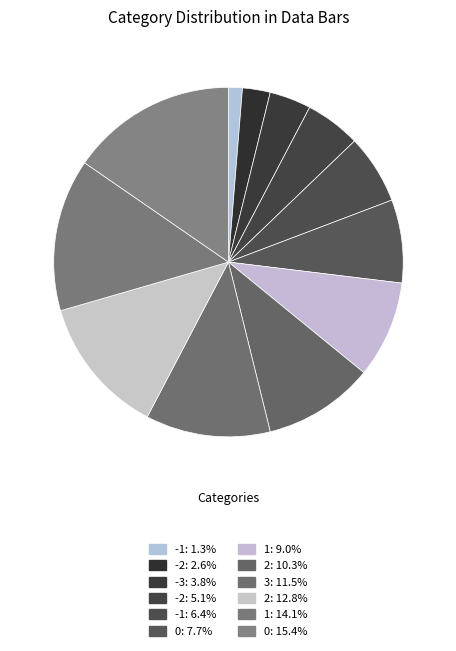

How many slices are in this pie chart?

12